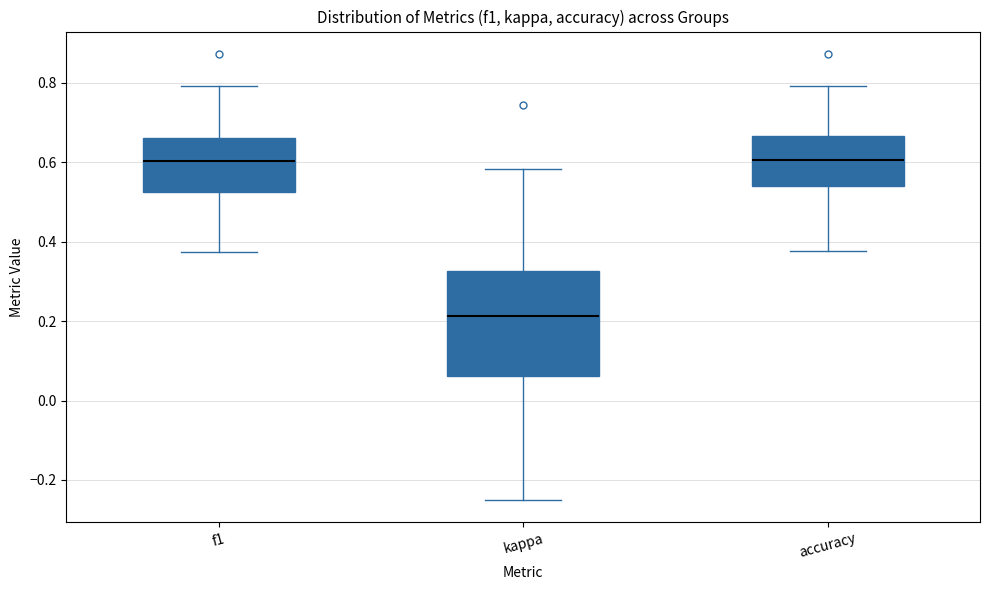

Reading left to right, read every box against the y-axis: the position of its median line, the range the box covers, and the ends of its whiskers. The values are not printed on the chart, so give them approximately, as read against the axis.

f1: median 0.60, box 0.52 to 0.66, whiskers 0.38 to 0.80
kappa: median 0.22, box 0.06 to 0.32, whiskers -0.24 to 0.58
accuracy: median 0.60, box 0.54 to 0.66, whiskers 0.38 to 0.80